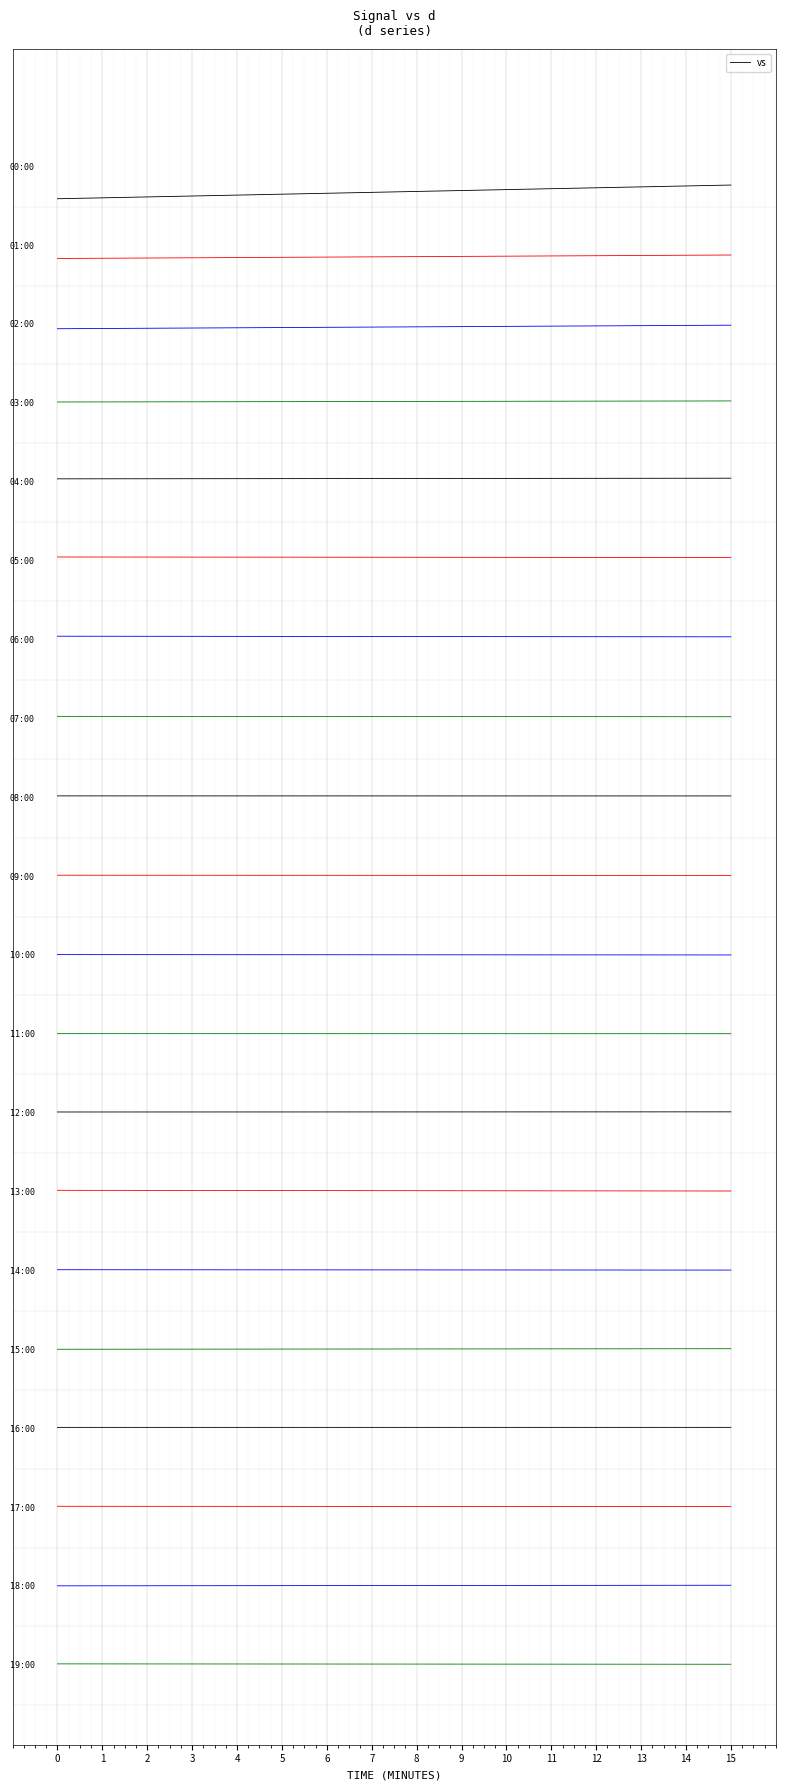

What is the average value?

-4.7